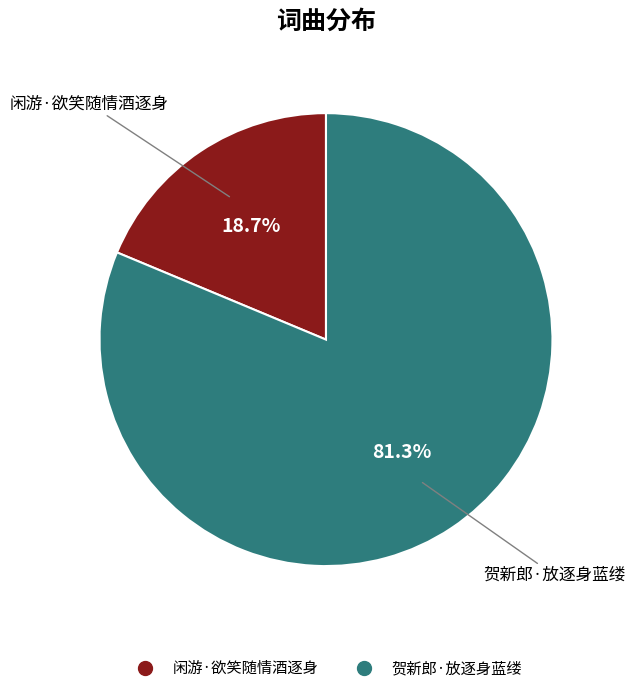

Which has a higher value, 闲游·欲笑随情酒逐身 or 贺新郎·放逐身蓝缕?

贺新郎·放逐身蓝缕